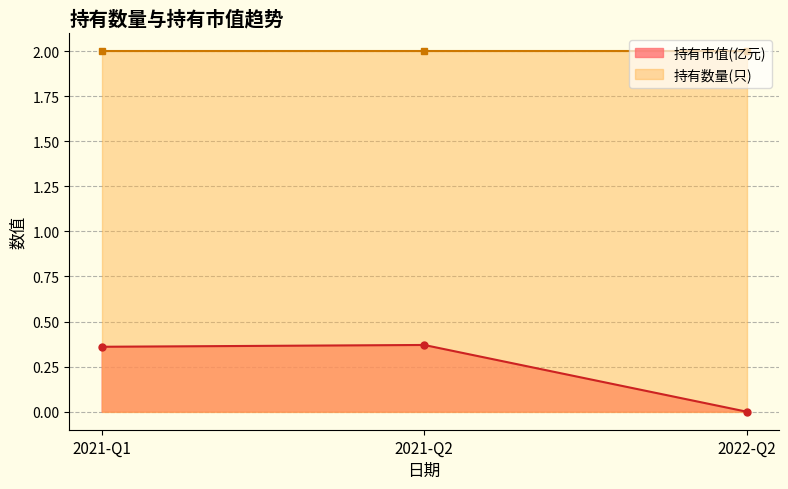

The chart shows a value of 0.0 at 2022-Q2. True or false?

True